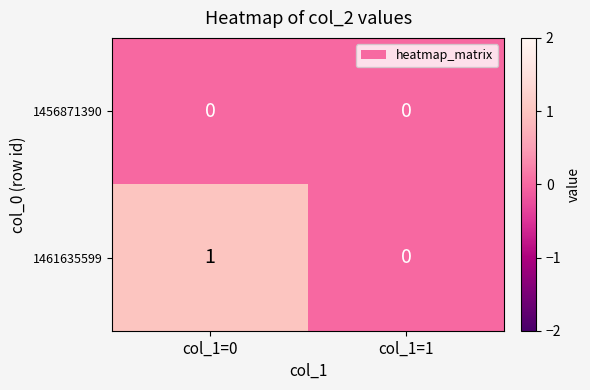

Reading right to left, extract all data points from this chart.

1456871390: col_1=1=0	col_1=0=0
1461635599: col_1=1=0	col_1=0=1